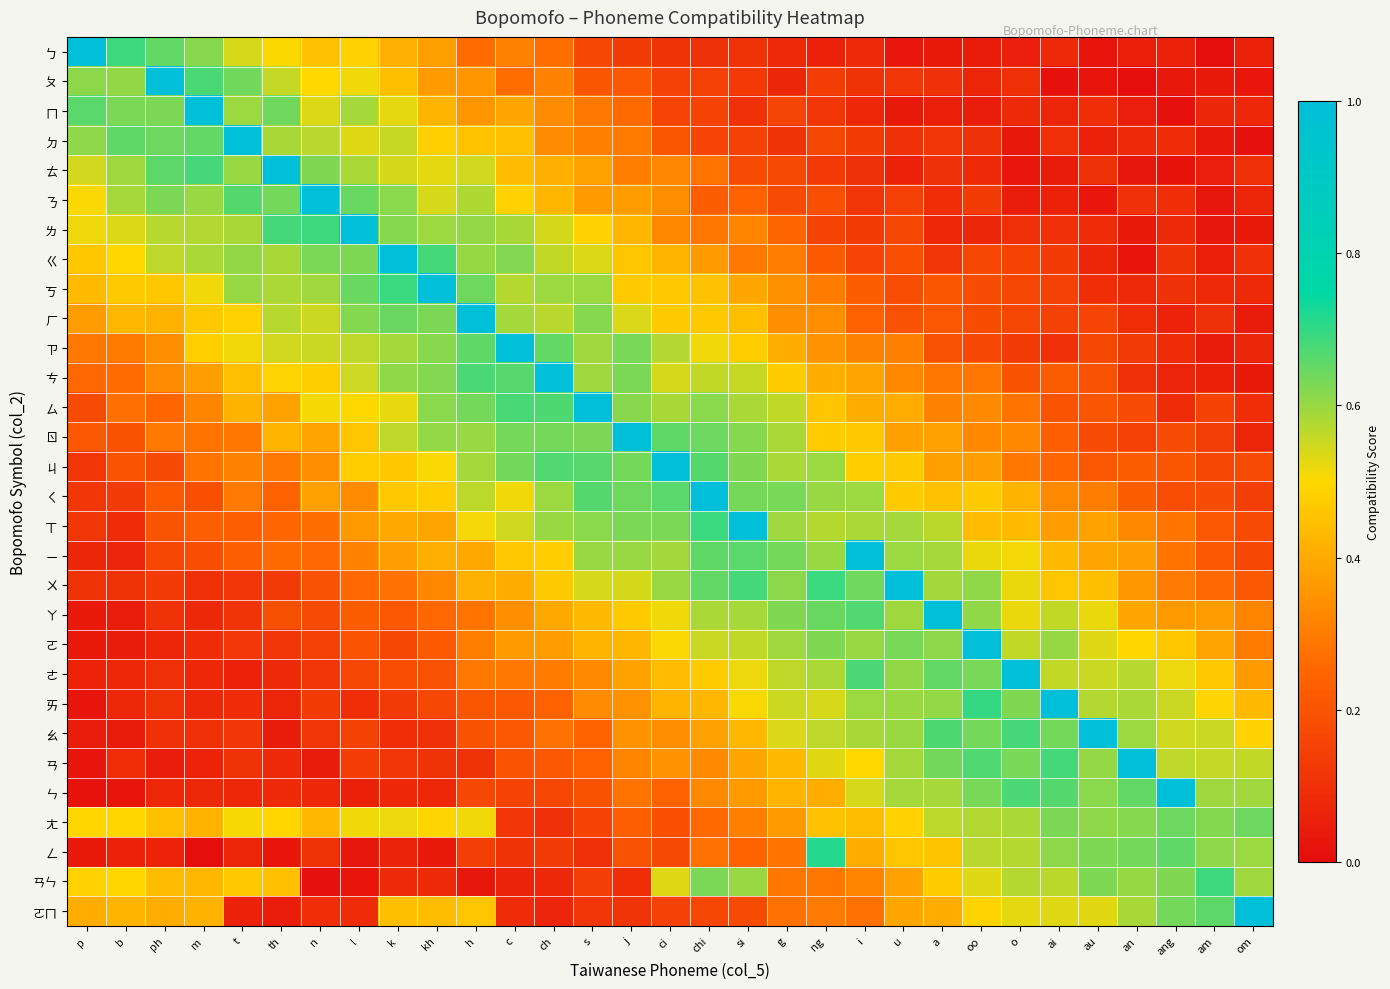

What is the spread (max minus min) of values at s?

0.9